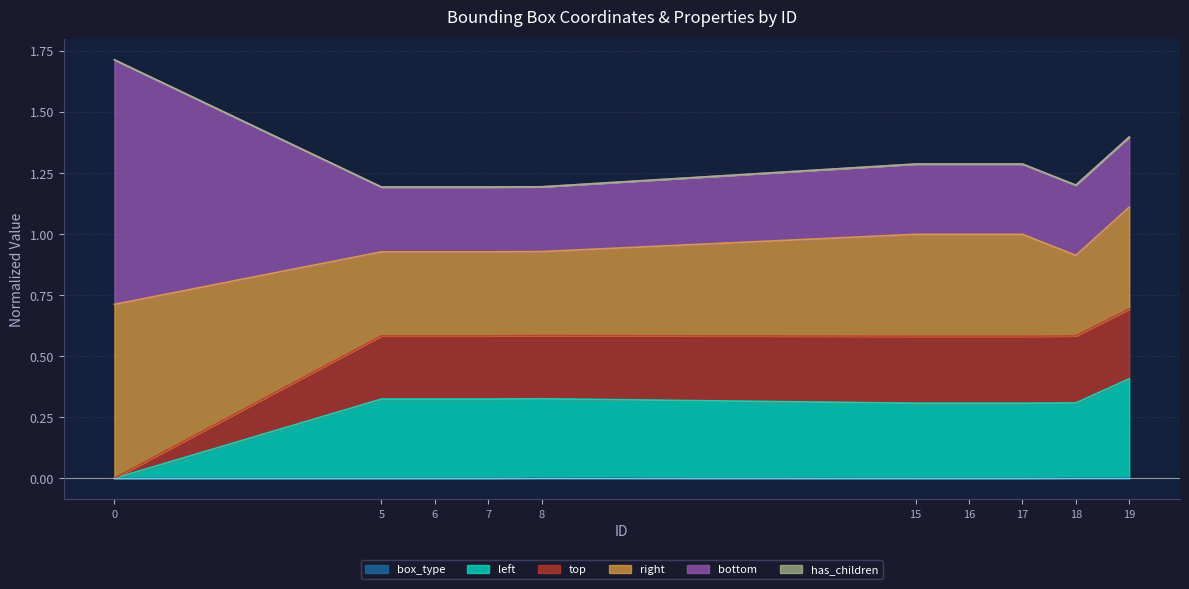

True or false: top and box_type cross at least once.

False